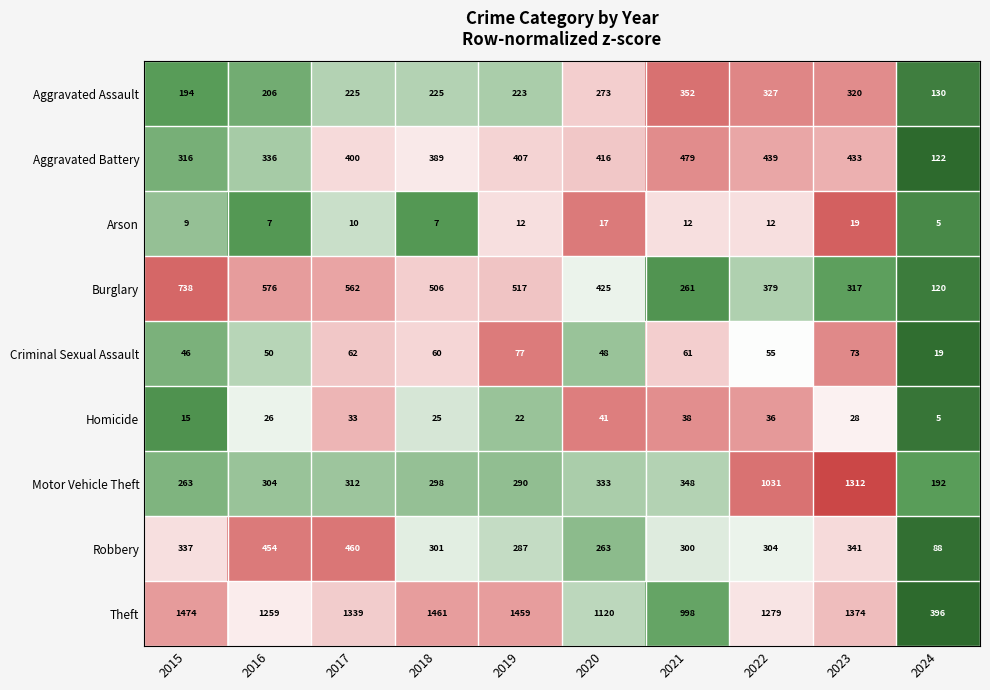

True or false: Theft has a value of 405 at 2021.

False